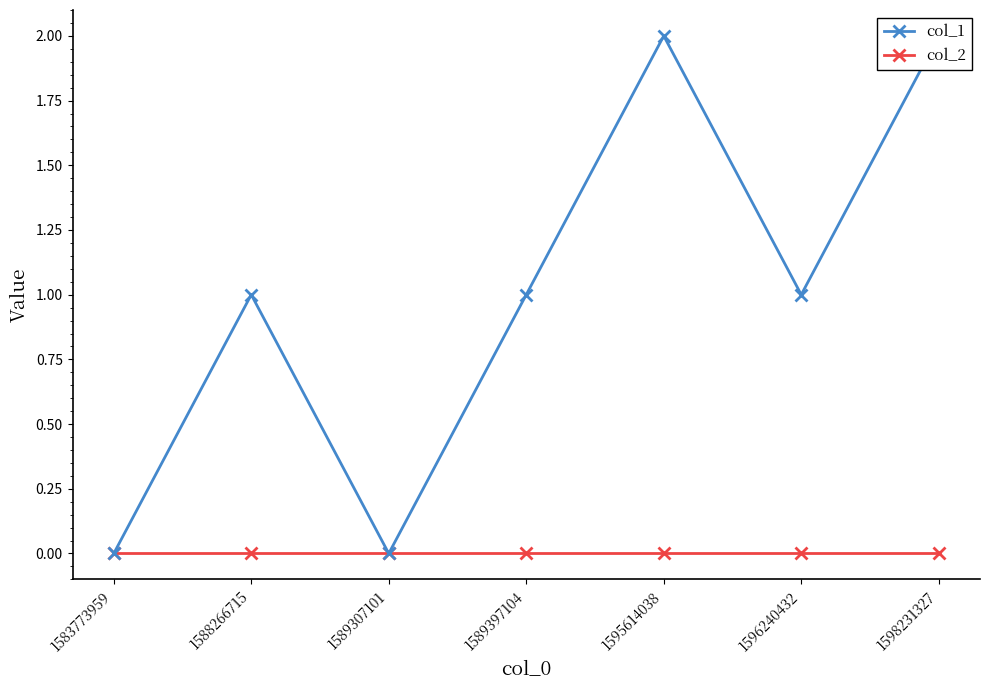

True or false: col_2 and col_1 intersect in this chart.

False